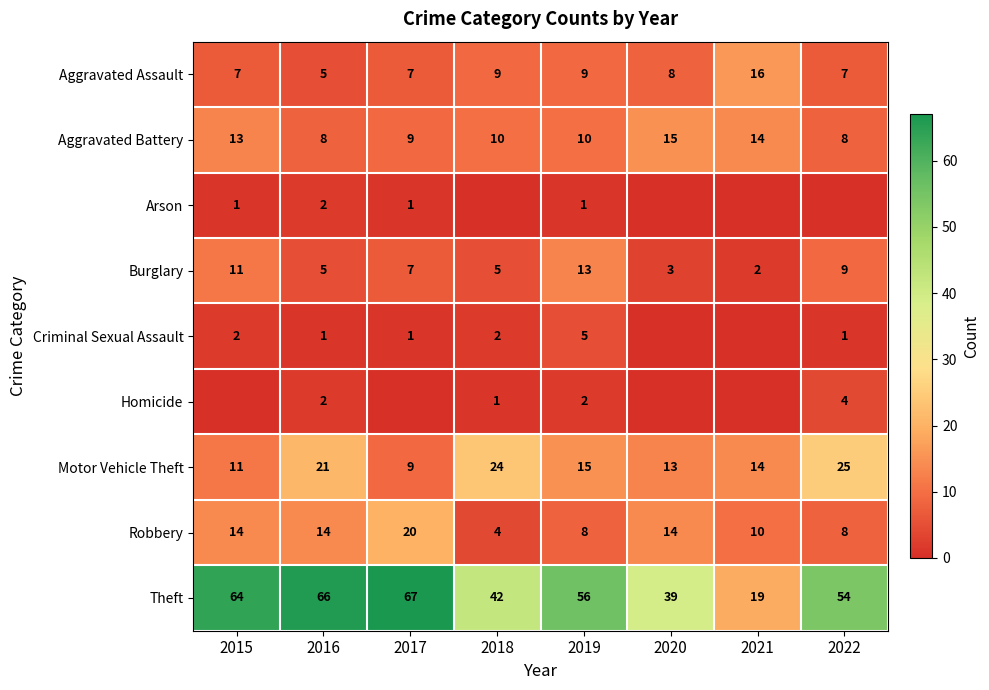

How many distinct data groups are displayed?

9